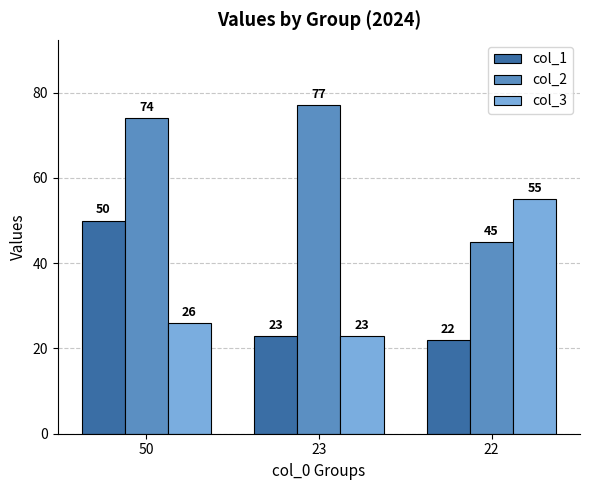

How many bars are there in each group?

3